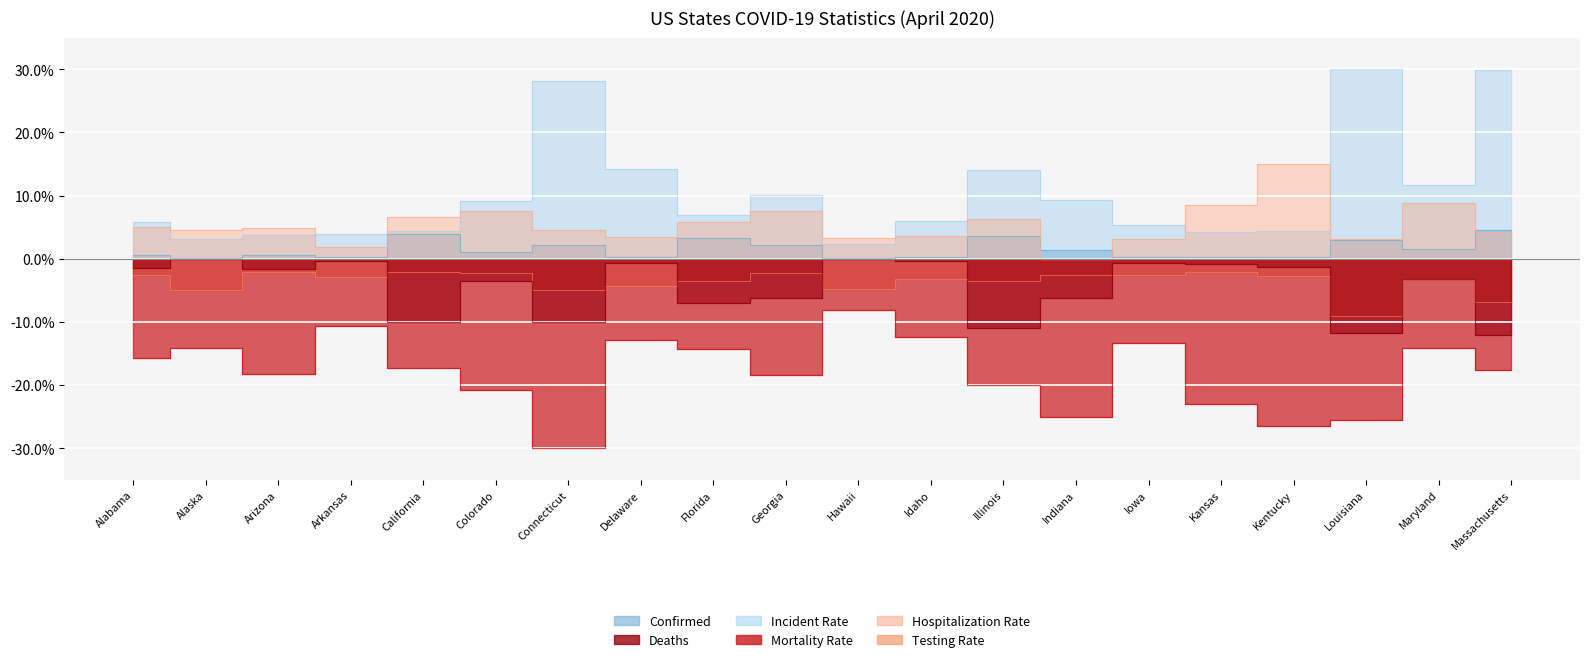

What is the difference between the second highest and minimum values in the Mortality_Rate series?

19.4